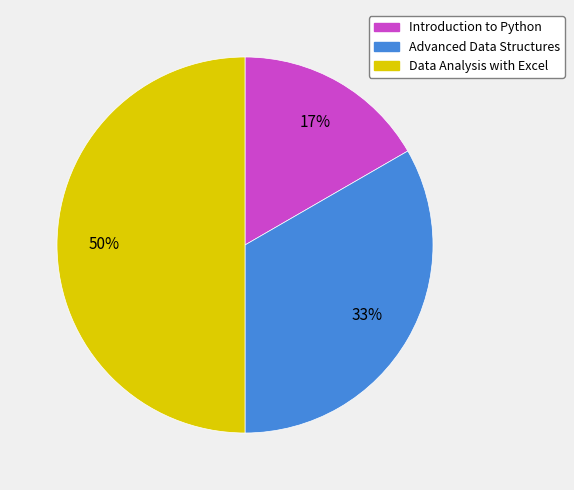

Does Introduction to Python represent more than half of the total?

No